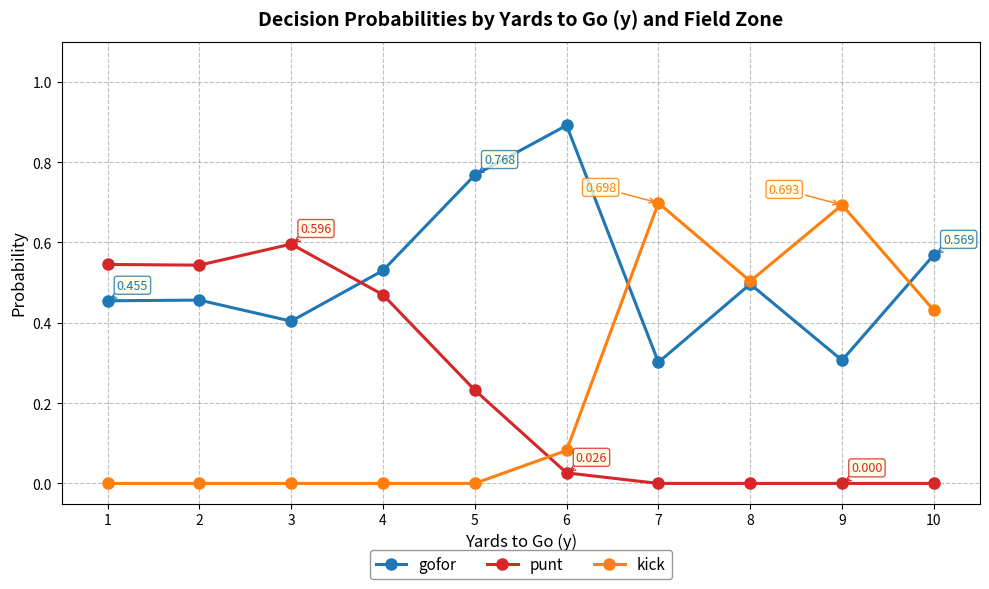

At 1, list the series in order from smallest to largest.

kick, gofor, punt